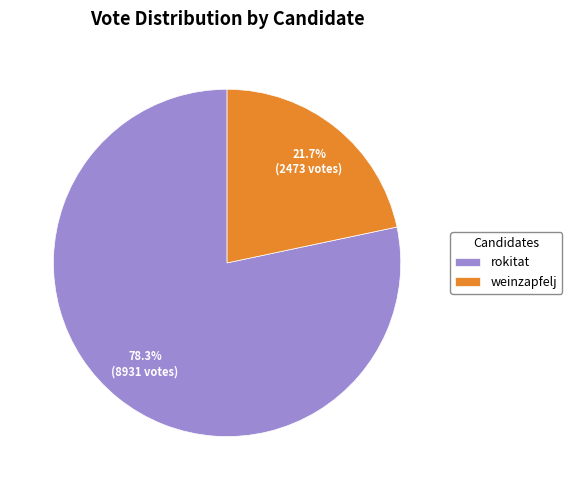

What percentage is the rokitat slice, to the nearest percent?

78%